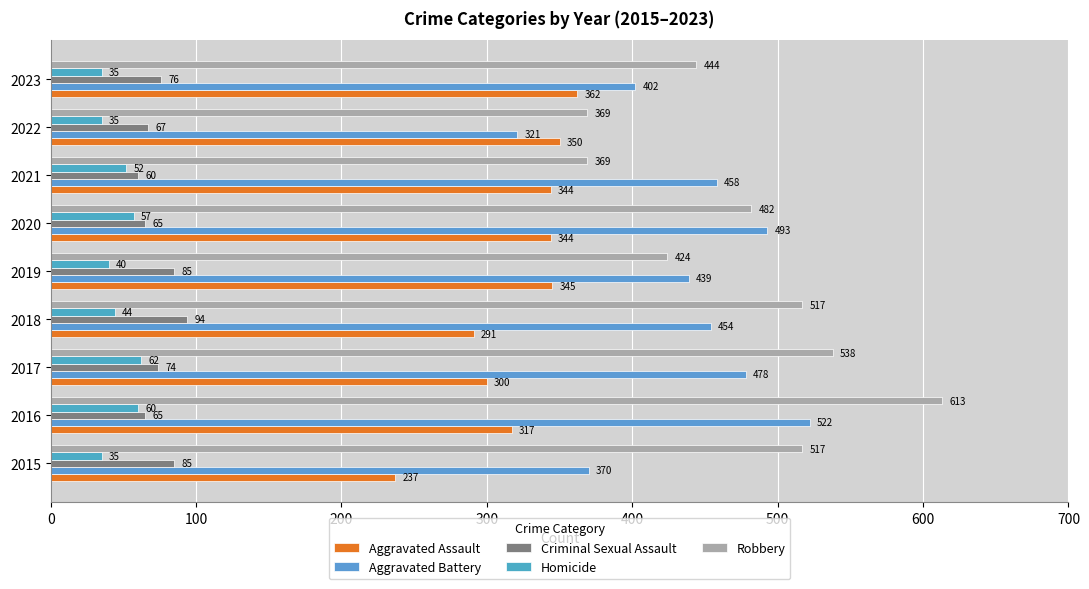

At which label is Aggravated Battery closest to 421?

2019